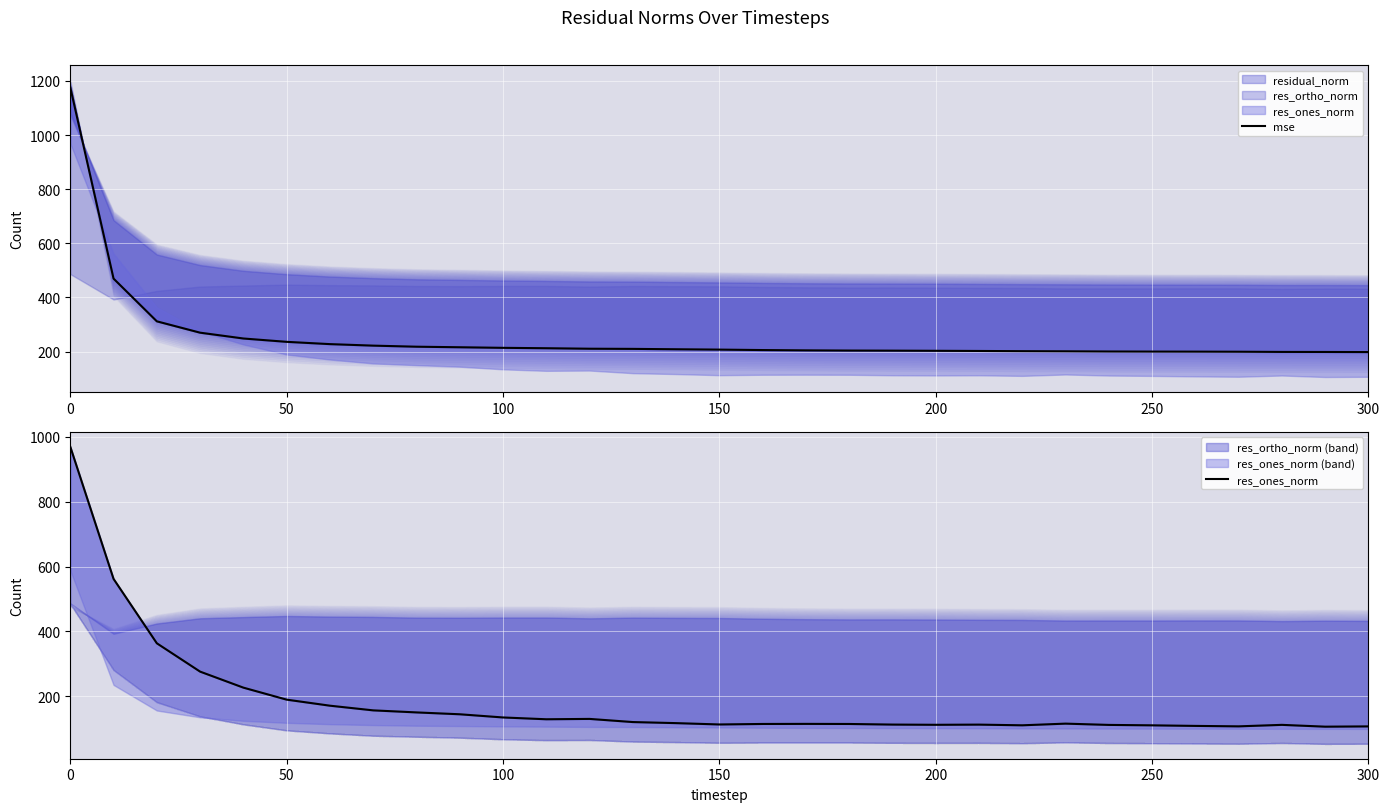

Which series has the largest total across all categories?

mse